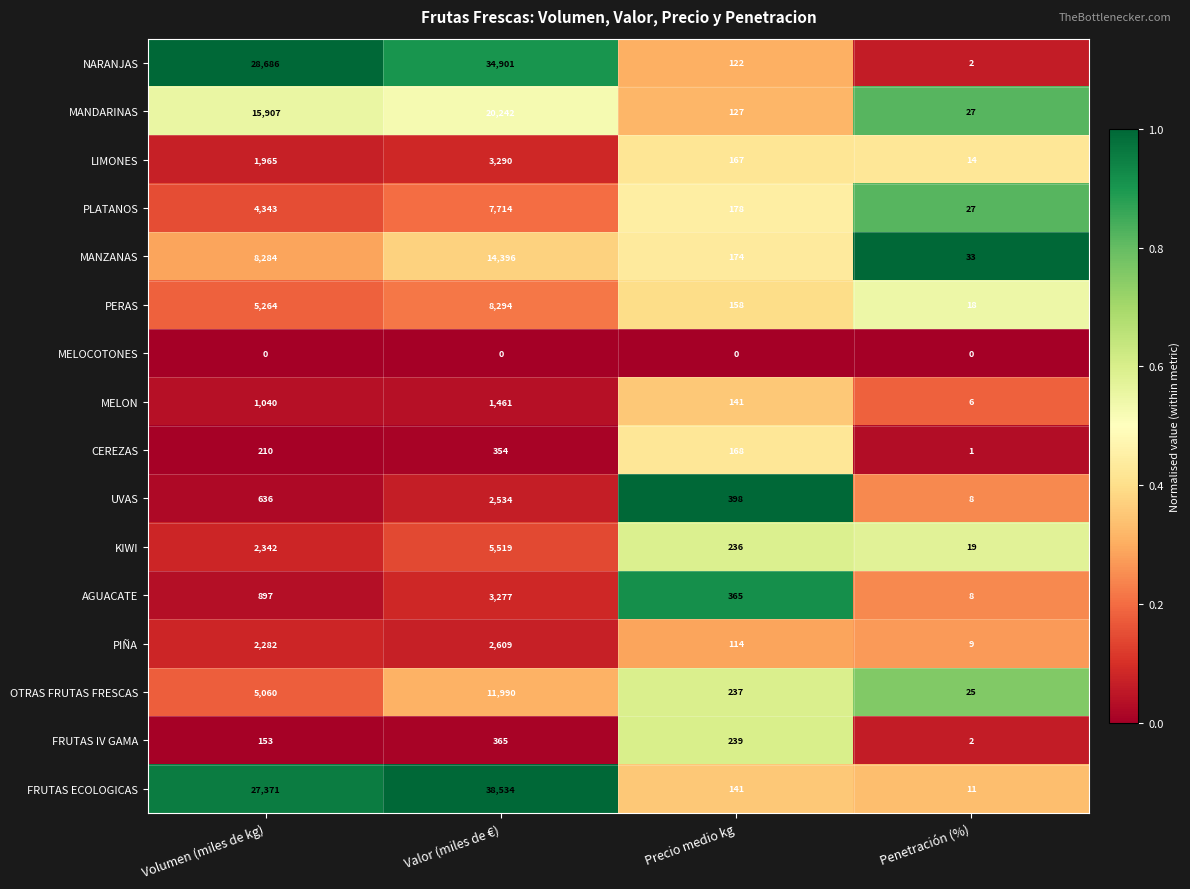

The CEREZAS series shows 2 at Penetración (%). True or false?

False